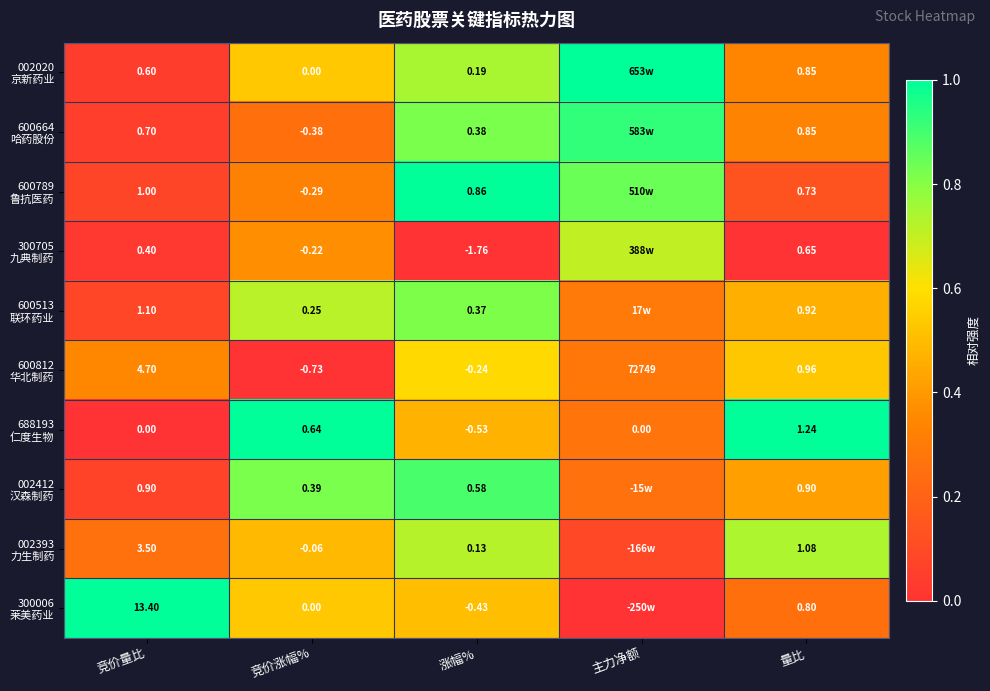

What is the sum of the 300006 莱美药业 values at 主力净额 and 涨幅%?

0.5